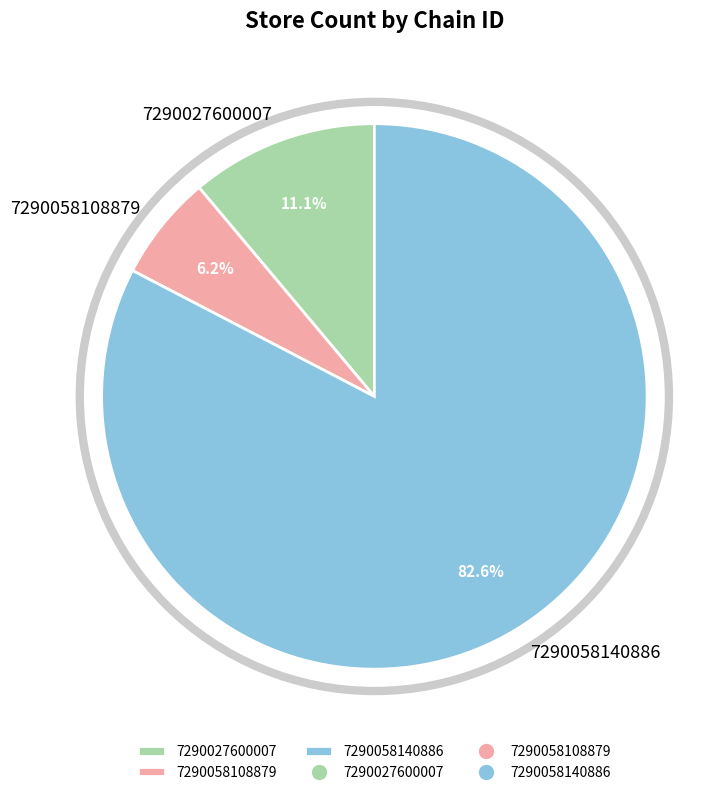

Which category has the smallest portion of the pie?

7290058108879